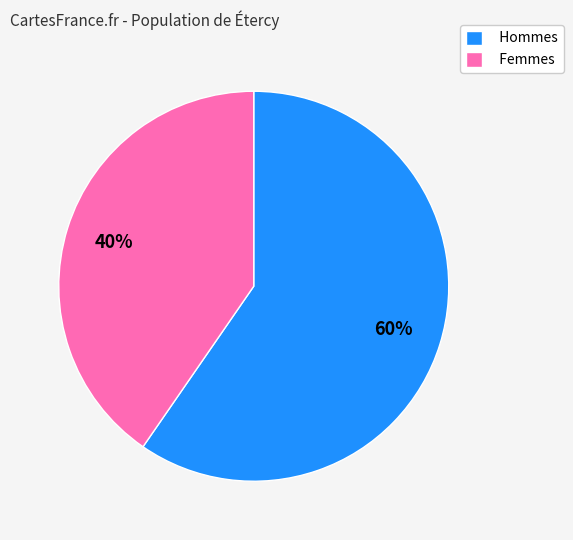

Which category has the biggest portion of the pie?

Hommes